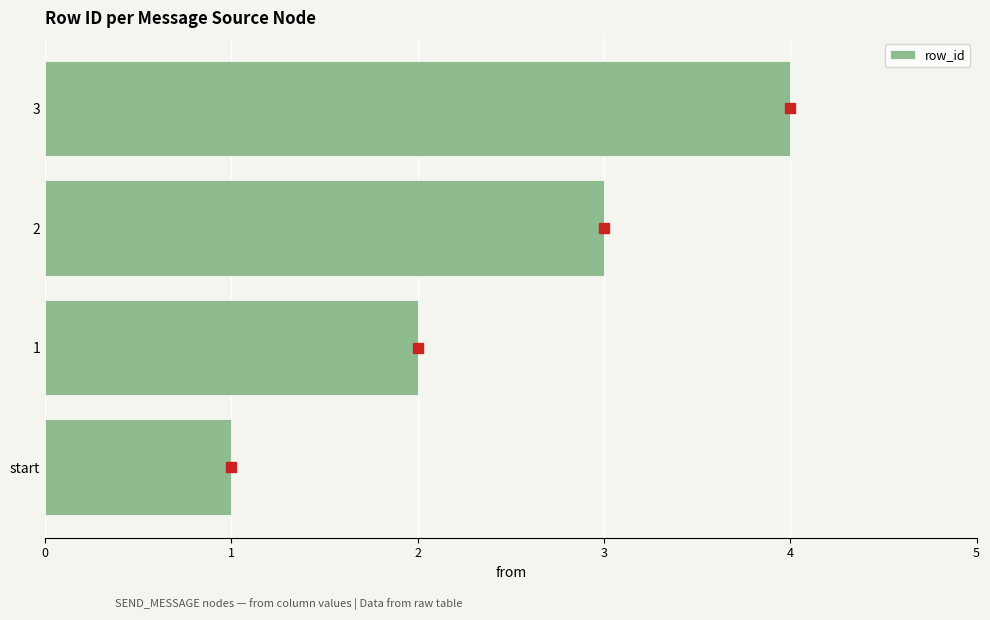

The value at 2 is 4. True or false?

False